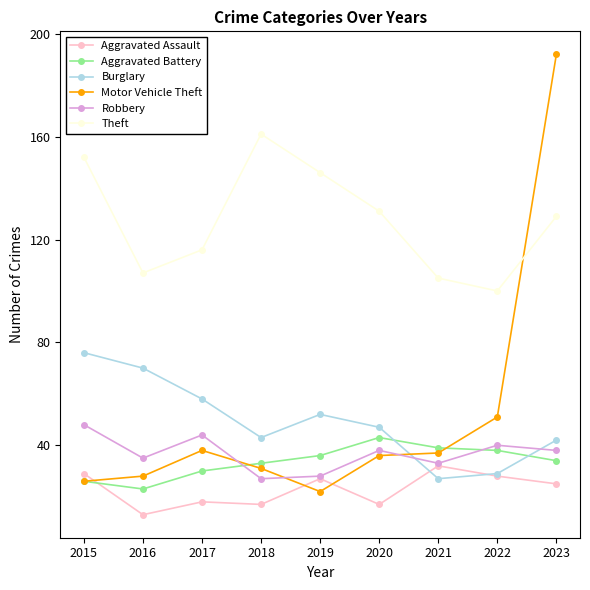

What is the maximum value for Aggravated Assault?

32